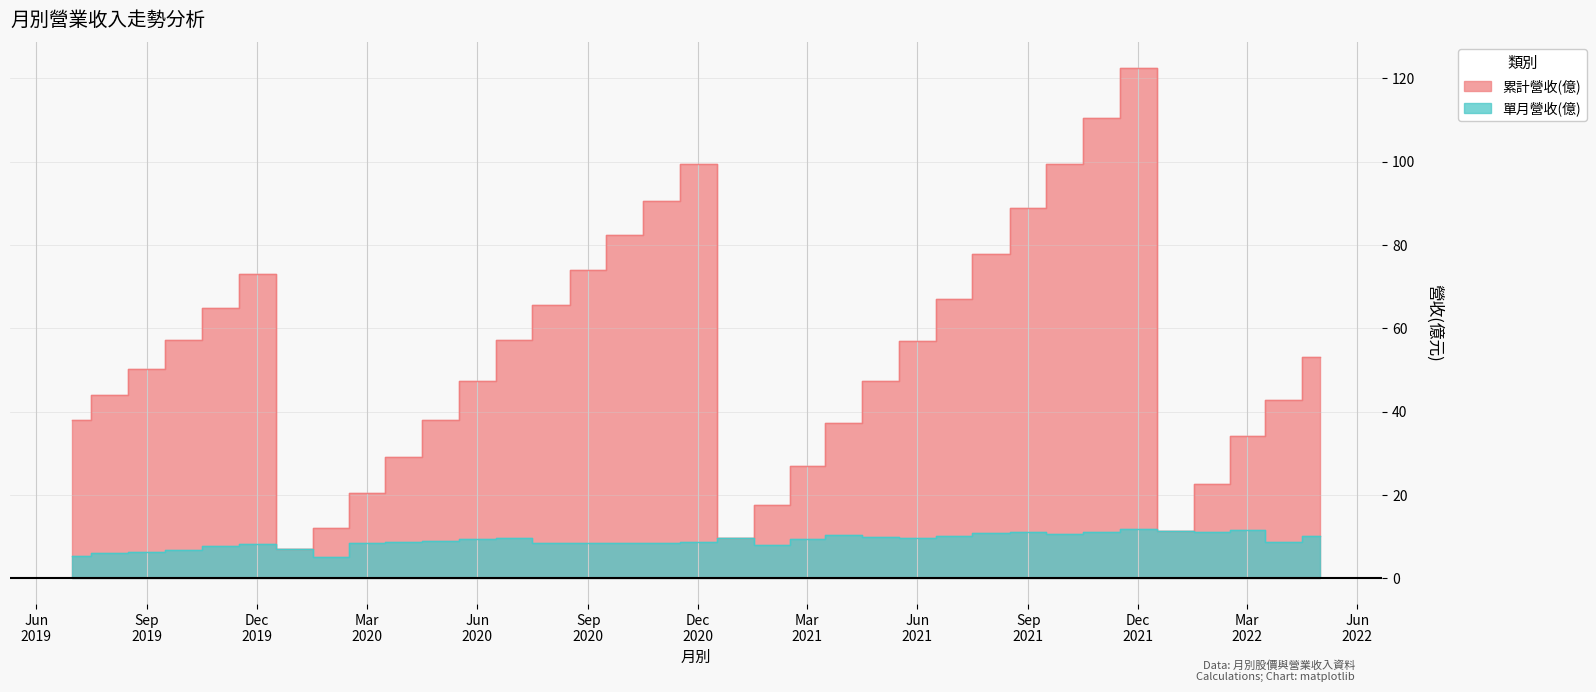

Between 2020-10-01 and 2021-01-01, which series saw the biggest shift?

累計營收(億)